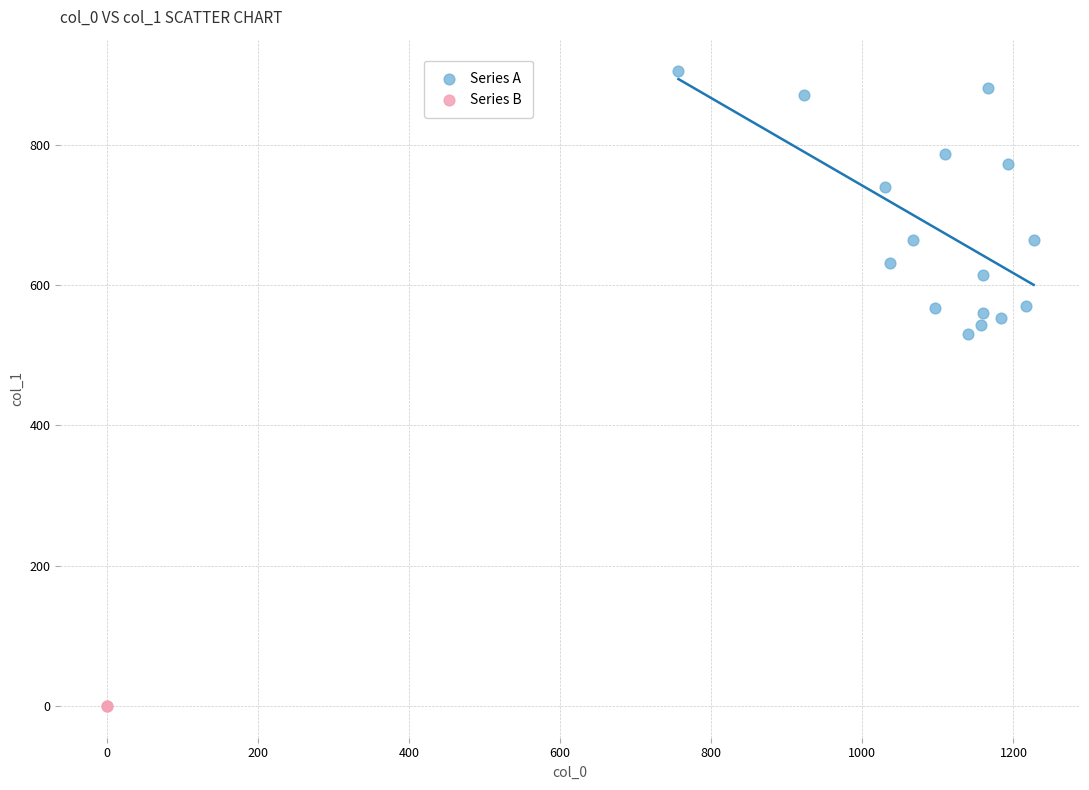

What are all the series names shown in the legend?

Series A, Series B